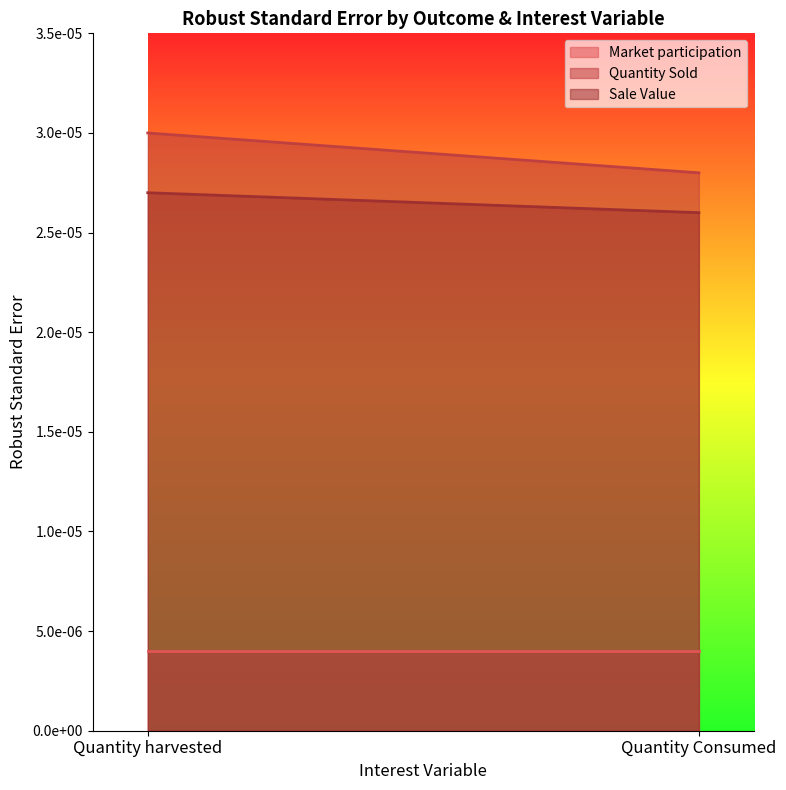

What is the label of the 2nd point from the right?

Quantity harvested